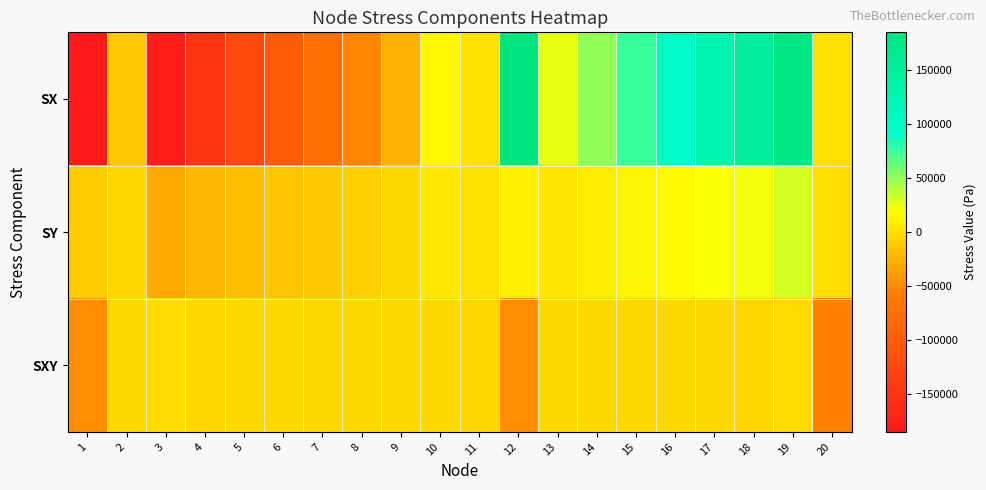

What is the difference between the highest and lowest values at 10?

17239.3